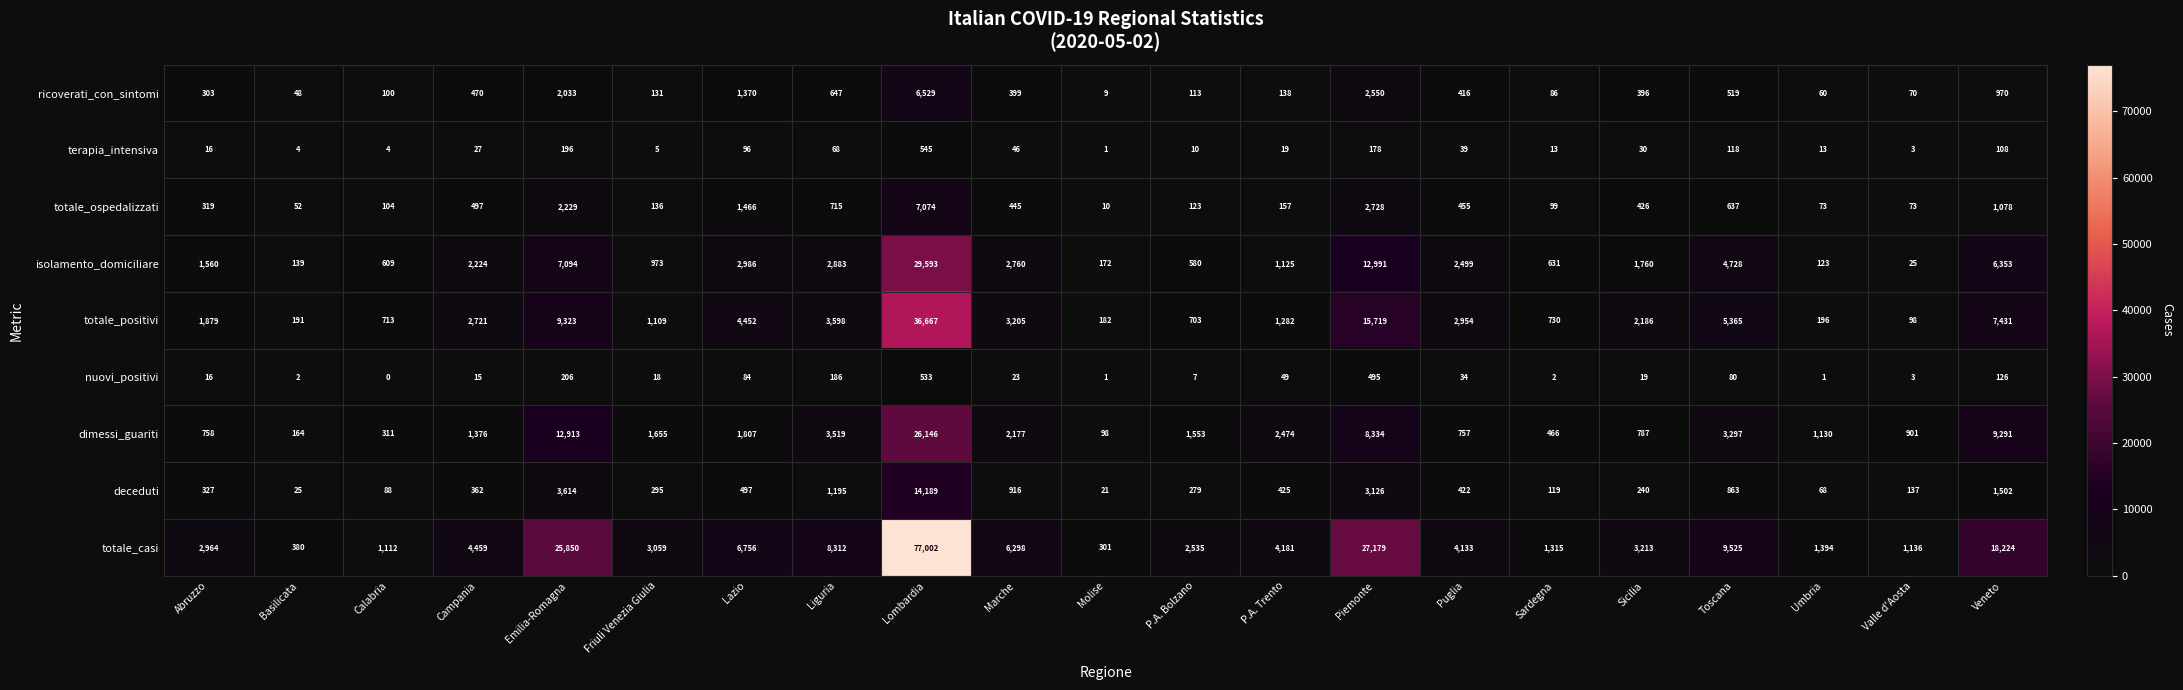

At which category is the sum across all series the highest?

Lombardia